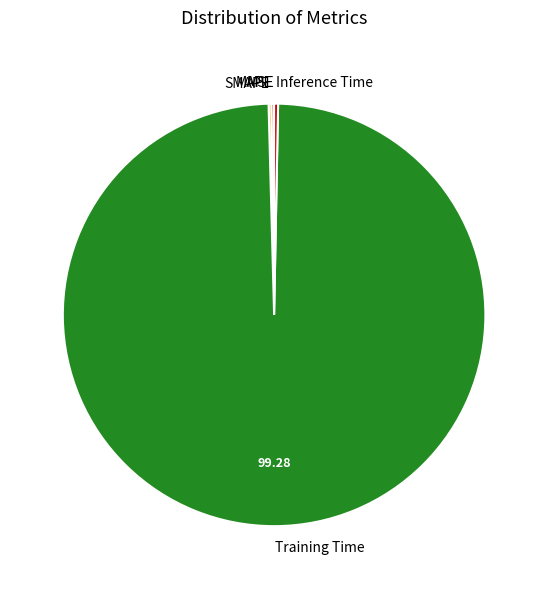

What is the largest slice in the pie chart?

Training Time